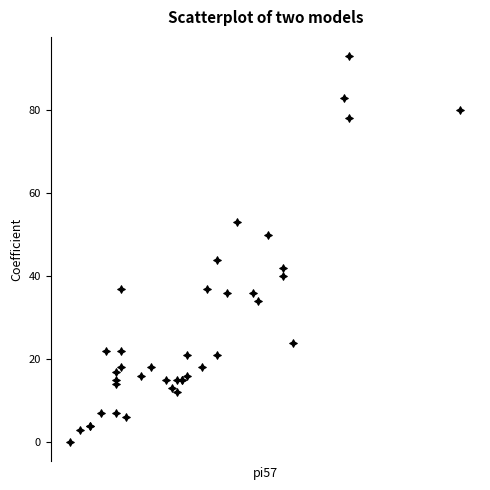

What Y value in the scatter plot is closest to 46?

44